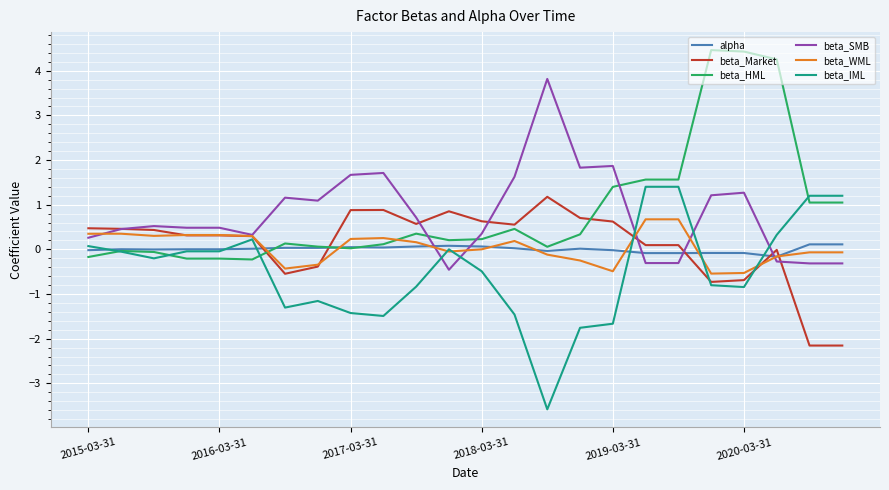

What is the minimum value shown in the chart?

-3.6